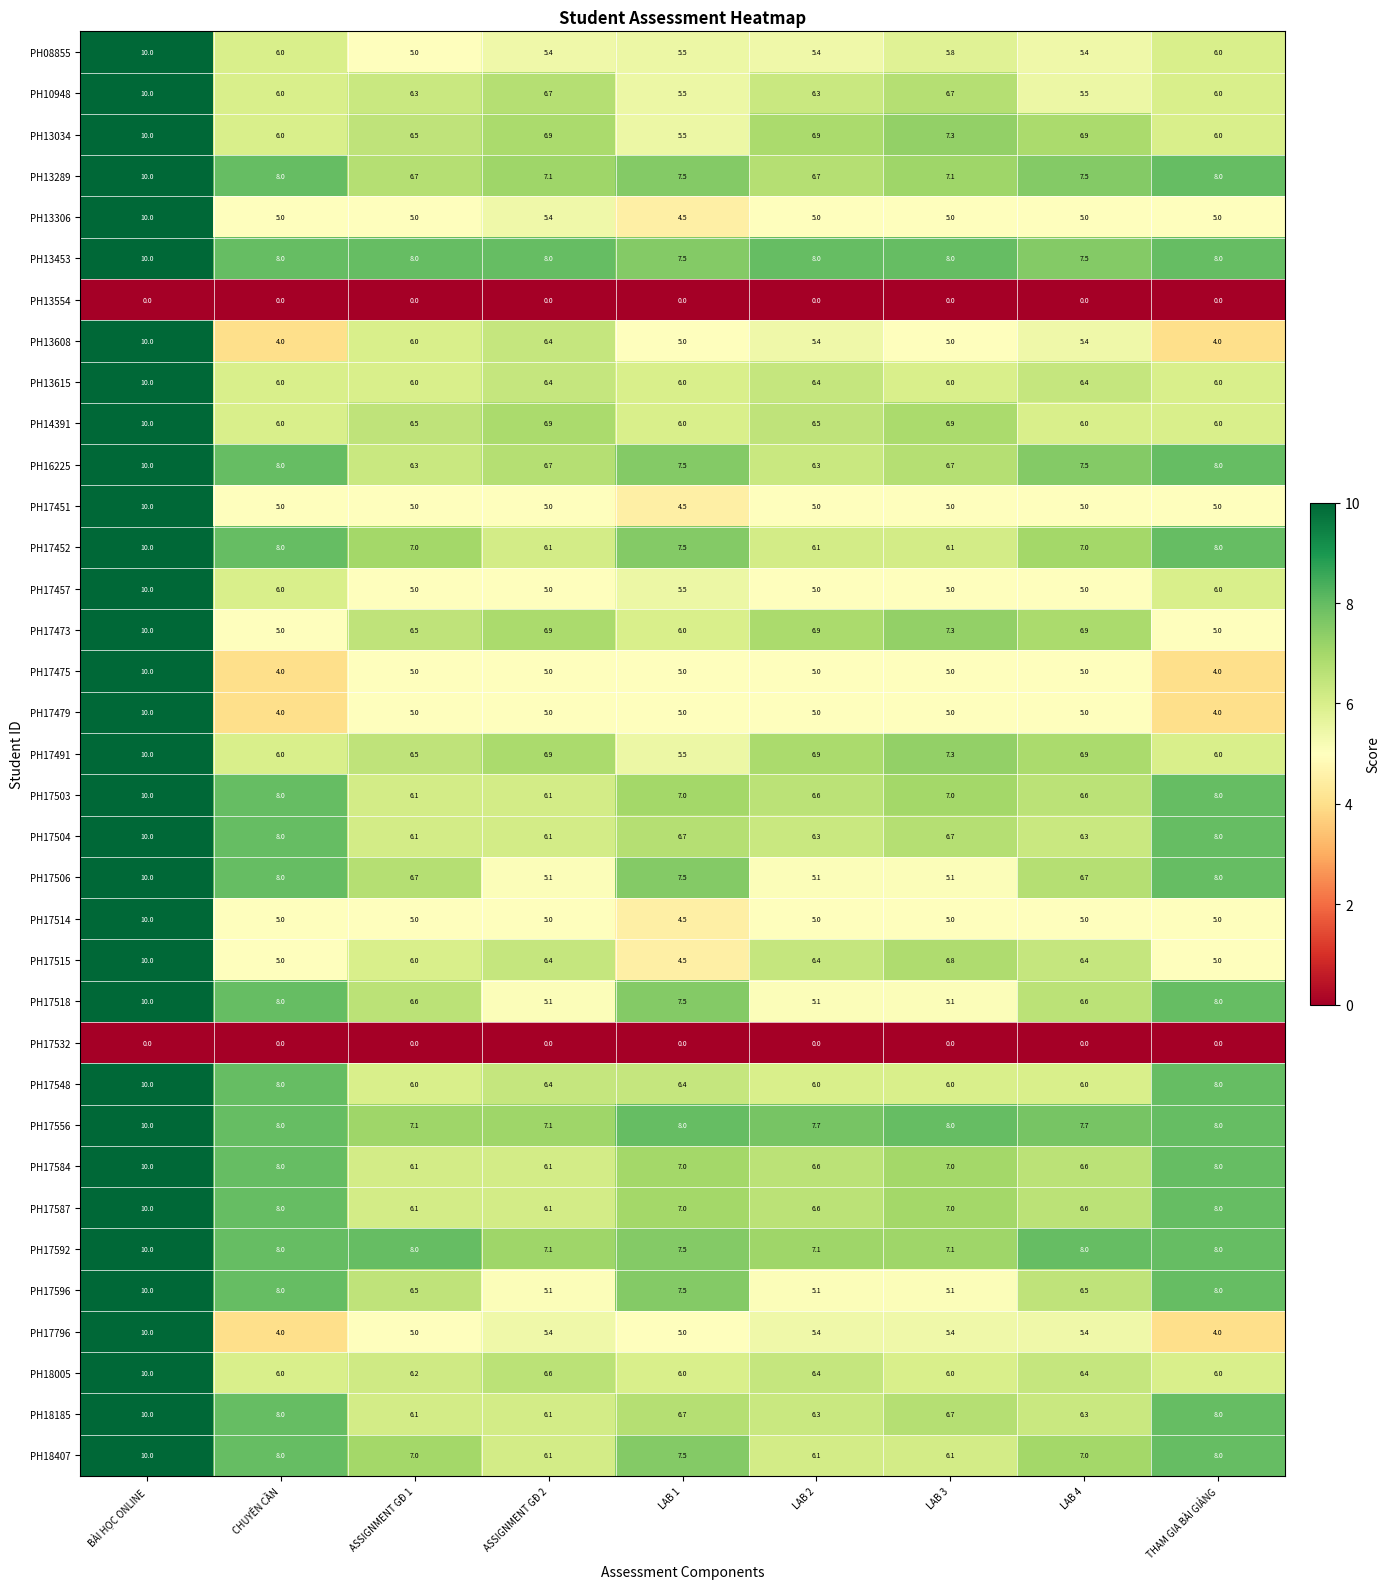

Is the value of PH18407 at ASSIGNMENT GĐ 1 greater than the value of PH17556 at LAB 3?

No